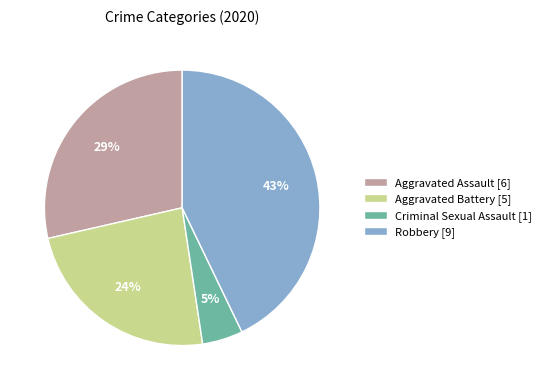

Is the sum of Aggravated Battery [5] and Robbery [9] greater than half?

Yes